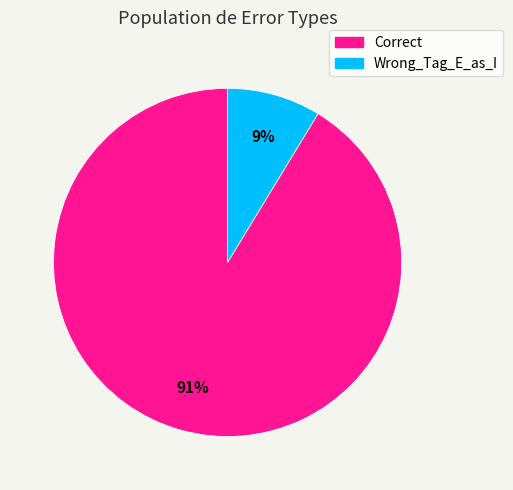

The Wrong_Tag_E_as_I slice represents 18% of the pie. True or false?

False